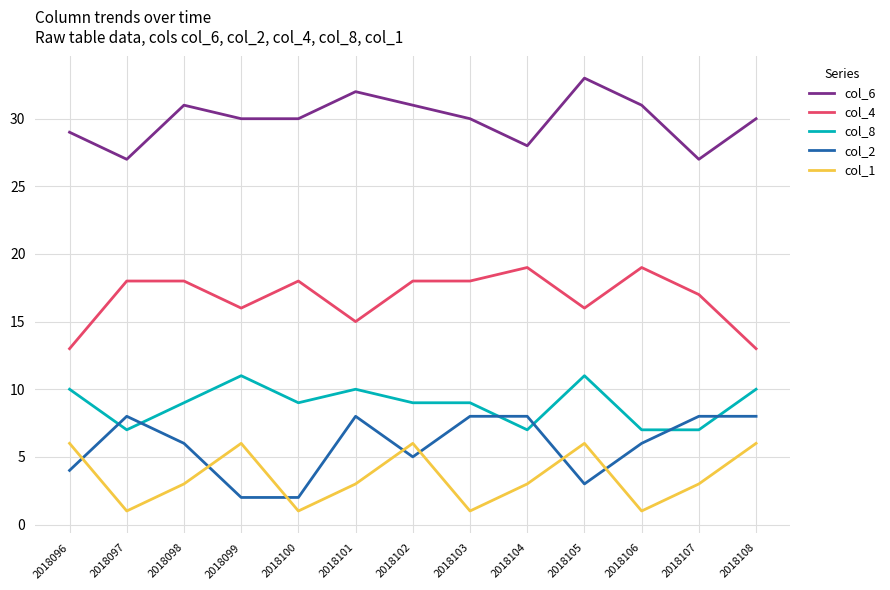

What is the difference between the maximum and second lowest values in the col_1 series?

5